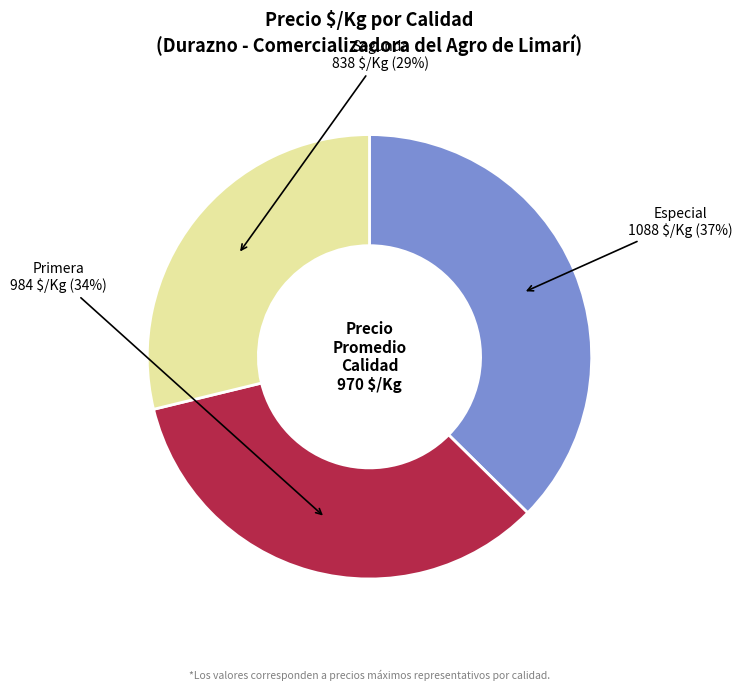

To the nearest percent, what is the average slice percentage?

33%